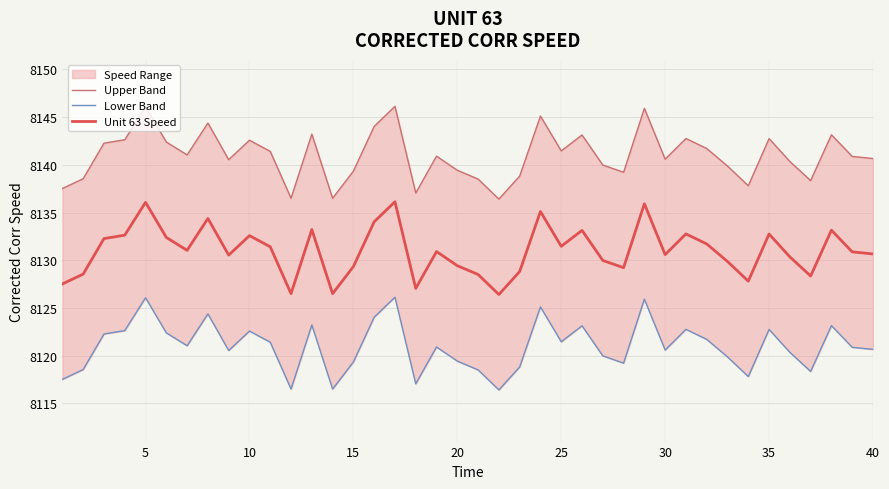

How many interior local valleys does the Unit 63 Speed series have?

11